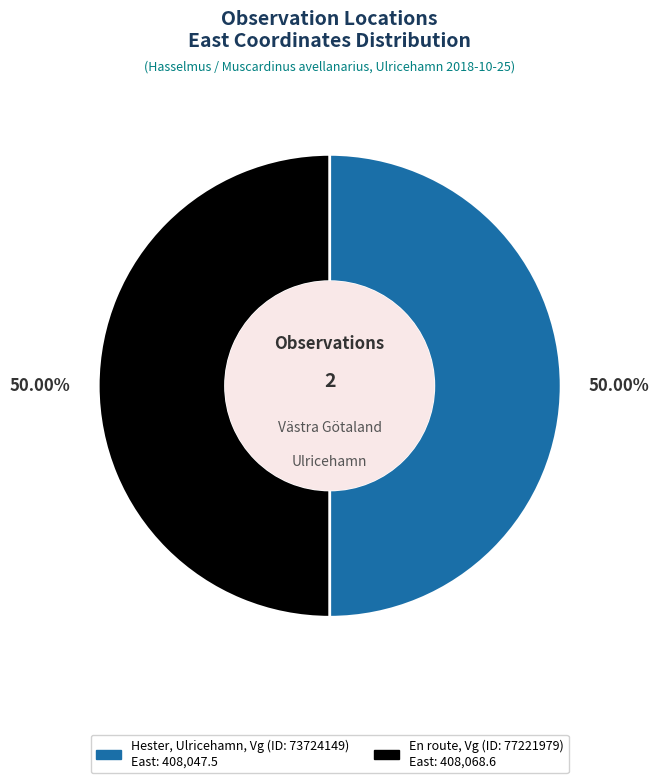

Combined, do Hester, Ulricehamn, Vg (ID: 73724149) and En route, Vg (ID: 77221979) account for over 50%?

Yes